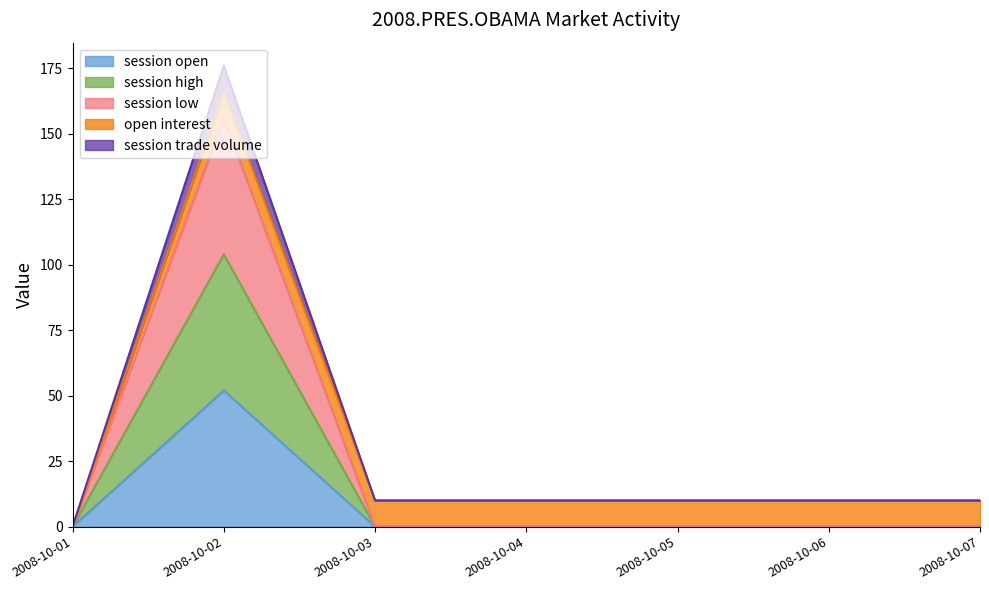

True or false: session low has a value of 0 at 2008-10-04.

True